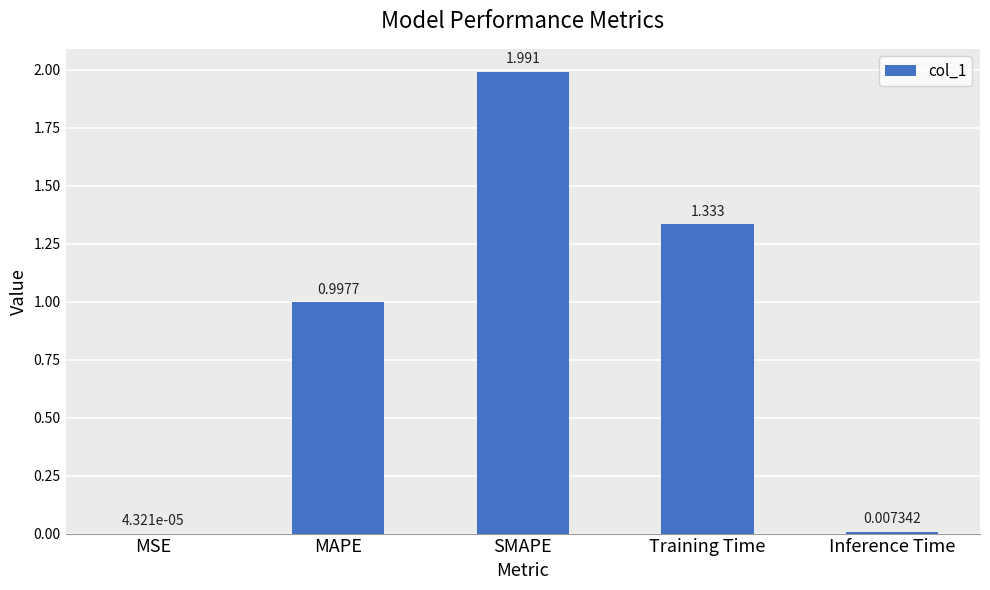

Which category has the highest value across all series?

SMAPE